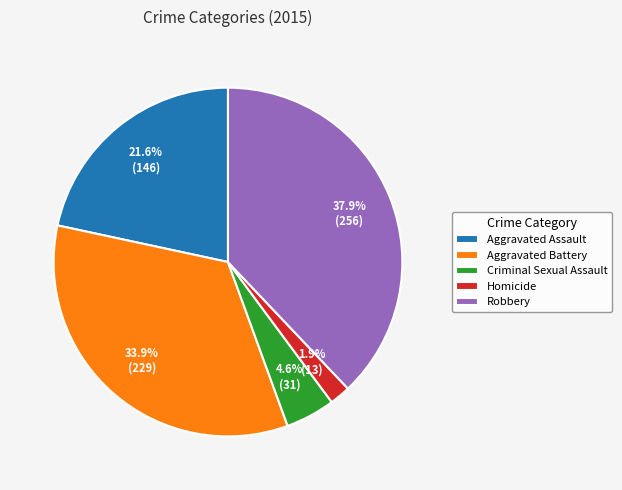

Is it true that Homicide is 2% of the pie?

True